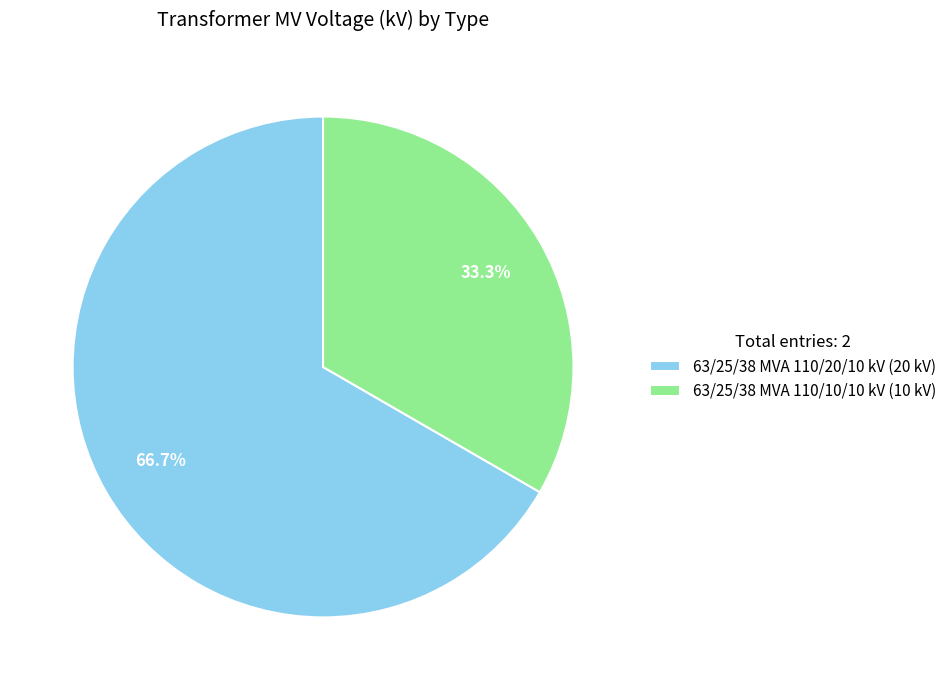

Count the number of slices in the pie.

2